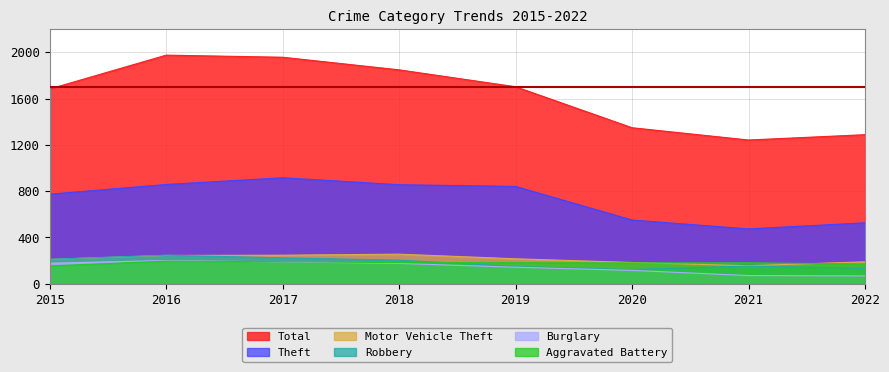

How many series are shown in this chart?

6